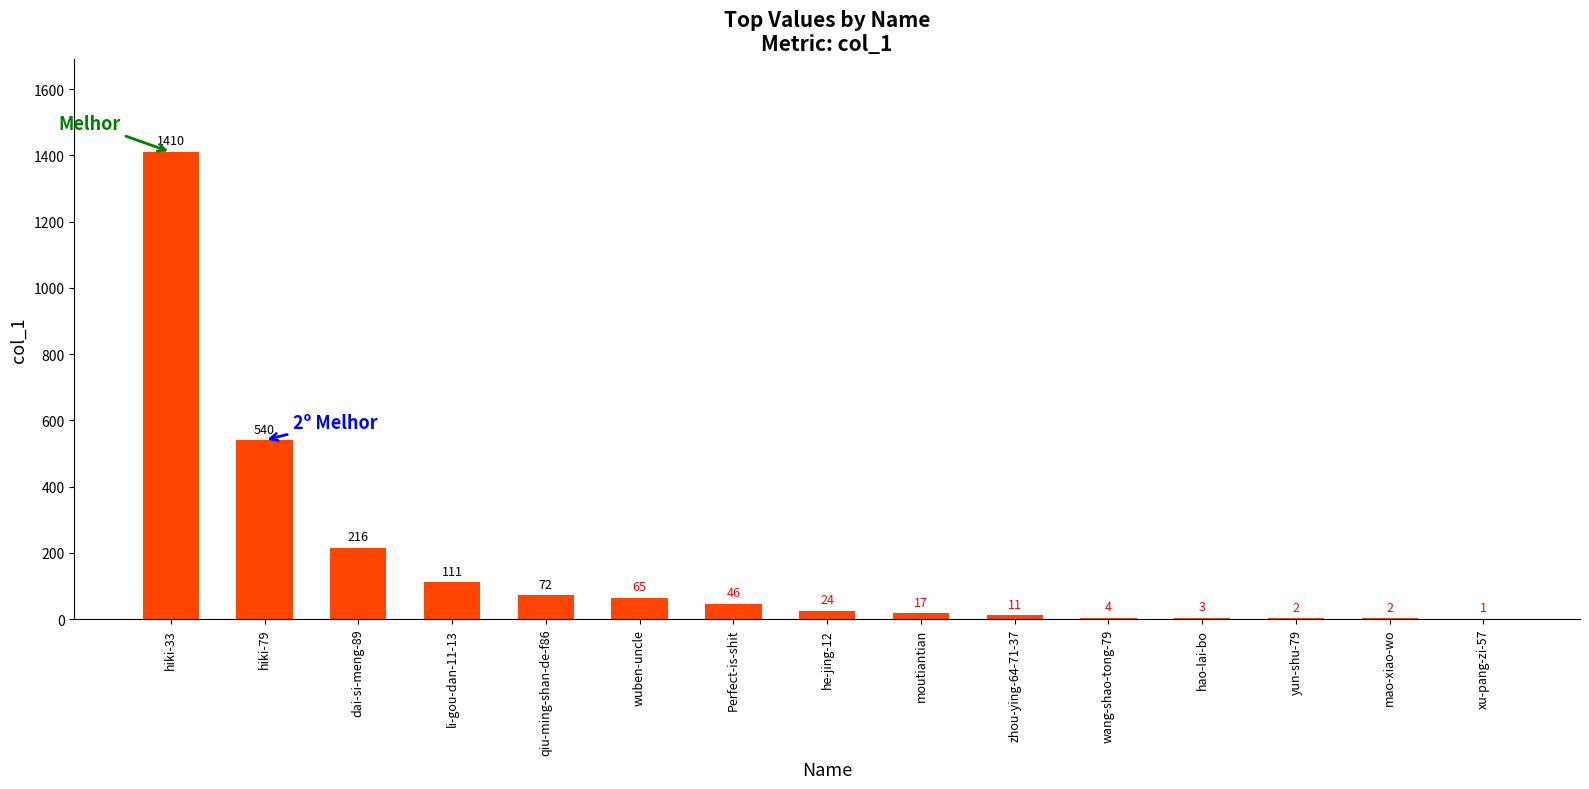

How many categories are shown in the chart?

15